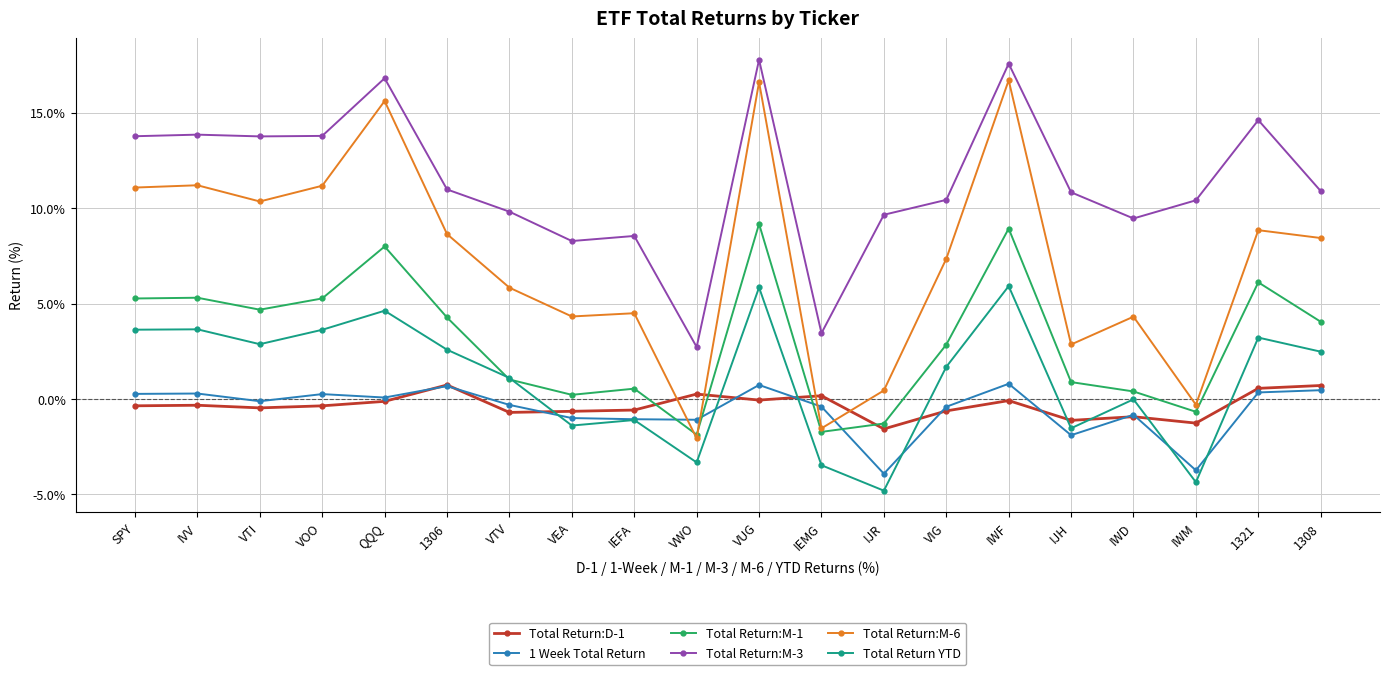

In 1 Week Total Return, how many points are lower than both neighbors (excluding endpoints)?

6